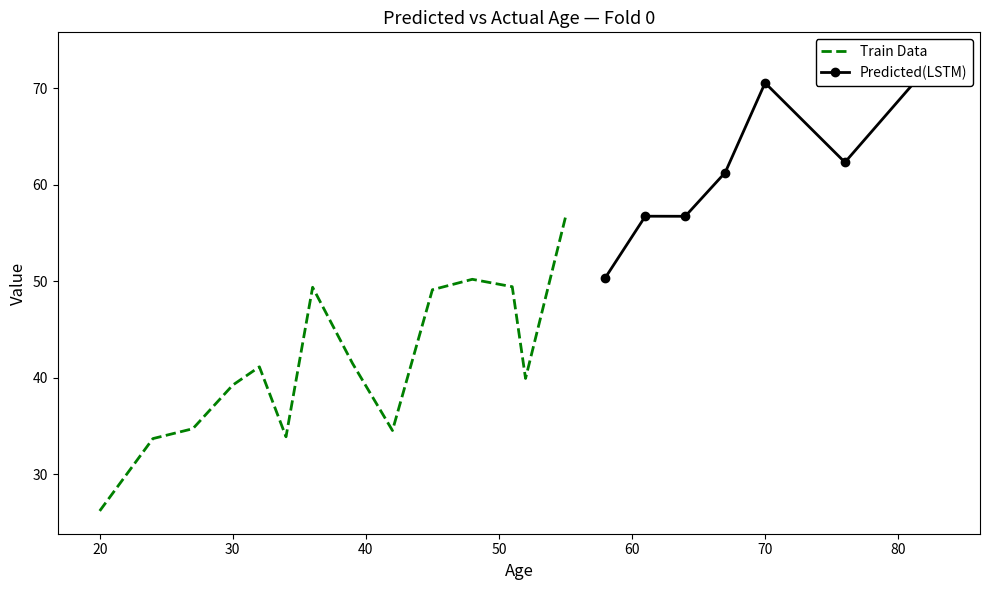

The value of Age at 30 is 40.3. True or false?

False